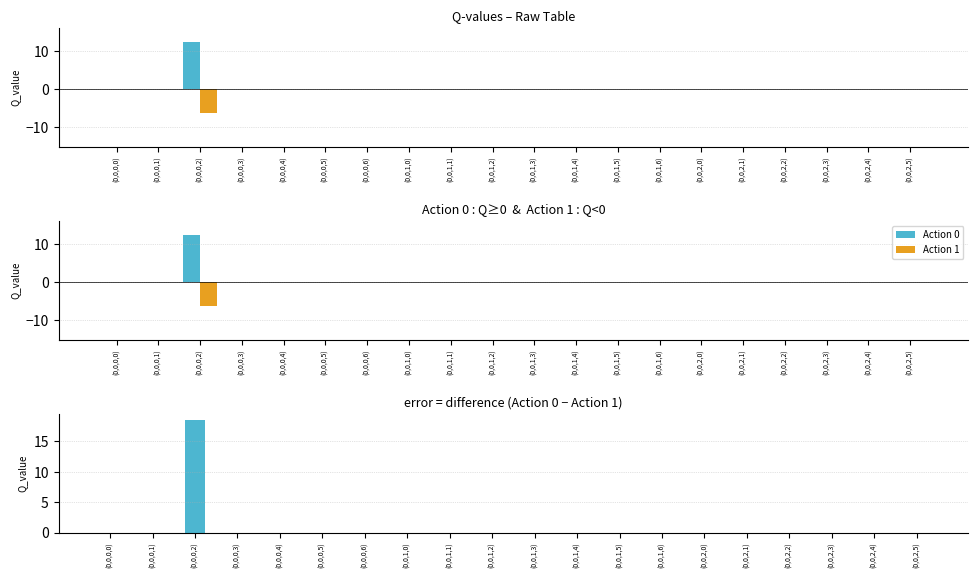

Rank the categories by Action 0 - Action 1 value from lowest to highest.

(0,0,0,0), (0,0,0,1), (0,0,0,3), (0,0,0,4), (0,0,0,5), (0,0,0,6), (0,0,1,0), (0,0,1,1), (0,0,1,2), (0,0,1,3), (0,0,1,4), (0,0,1,5), (0,0,1,6), (0,0,2,0), (0,0,2,1), (0,0,2,2), (0,0,2,3), (0,0,2,4), (0,0,2,5), (0,0,0,2)